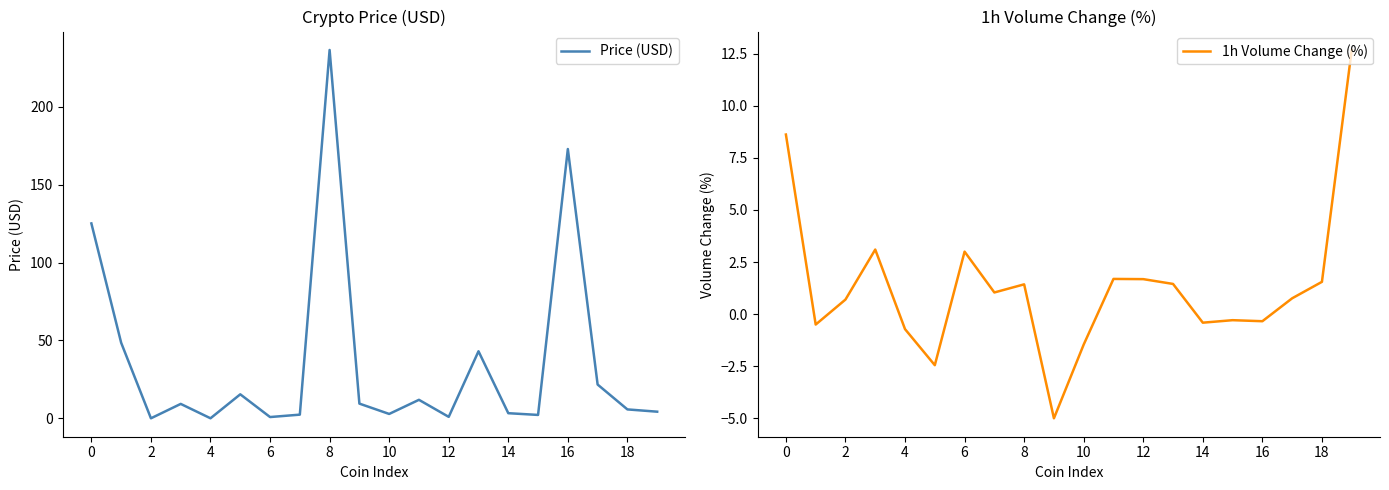

What is the label of the 16th point from the left?

15